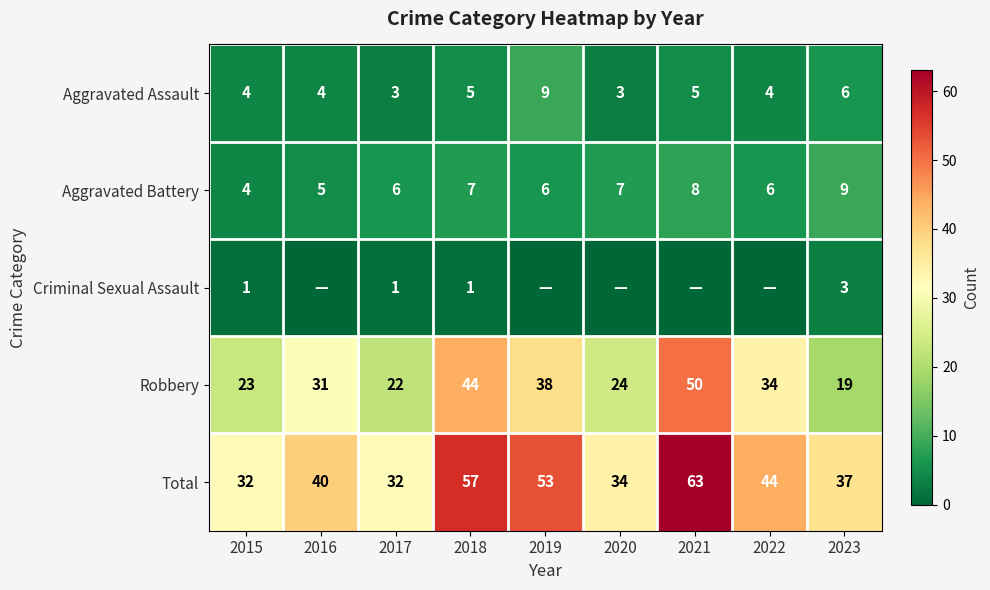

What is the average value of the Aggravated Battery series?

6